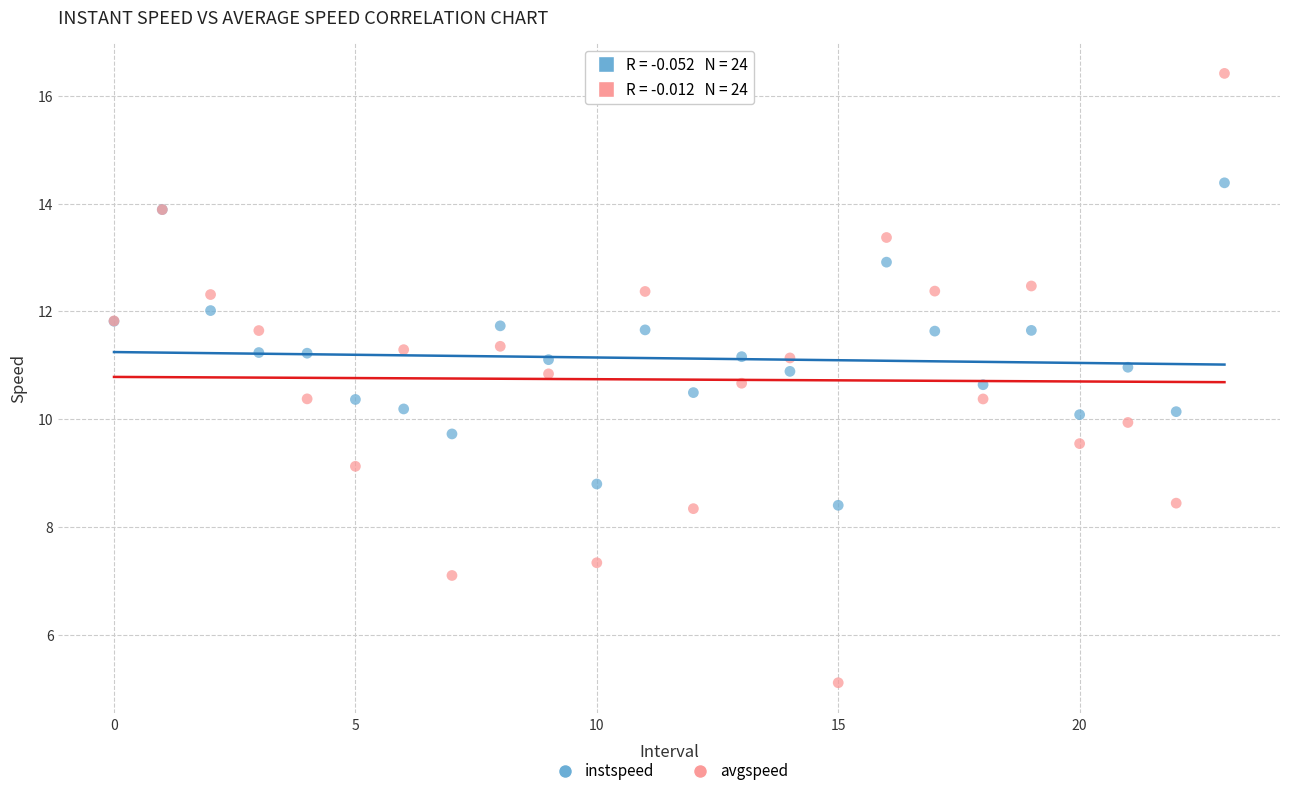

What are all the series names shown in the legend?

instspeed, avgspeed